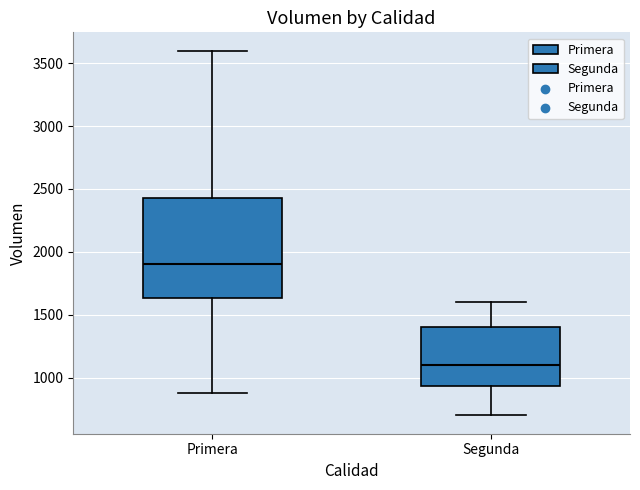

Which box is the tallest, from its lower edge to its upper edge?

Primera